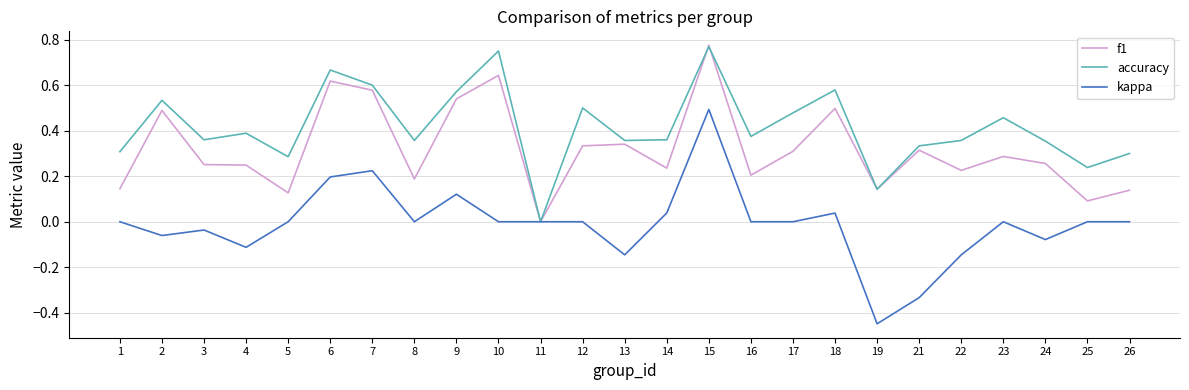

The value of kappa at 26 is 0.0. True or false?

True